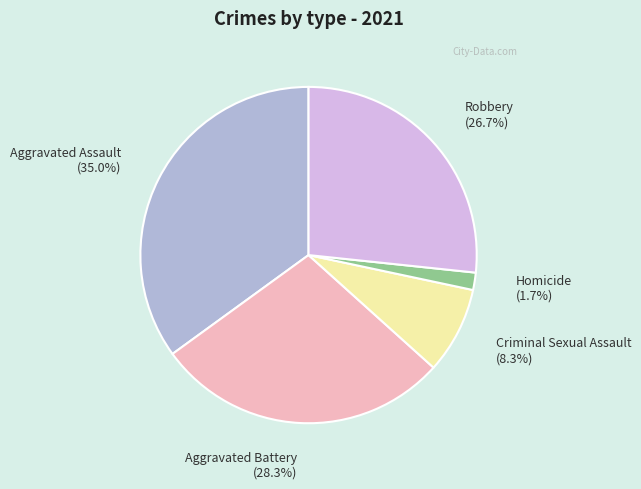

Combined, do Homicide and Criminal Sexual Assault account for over 50%?

No